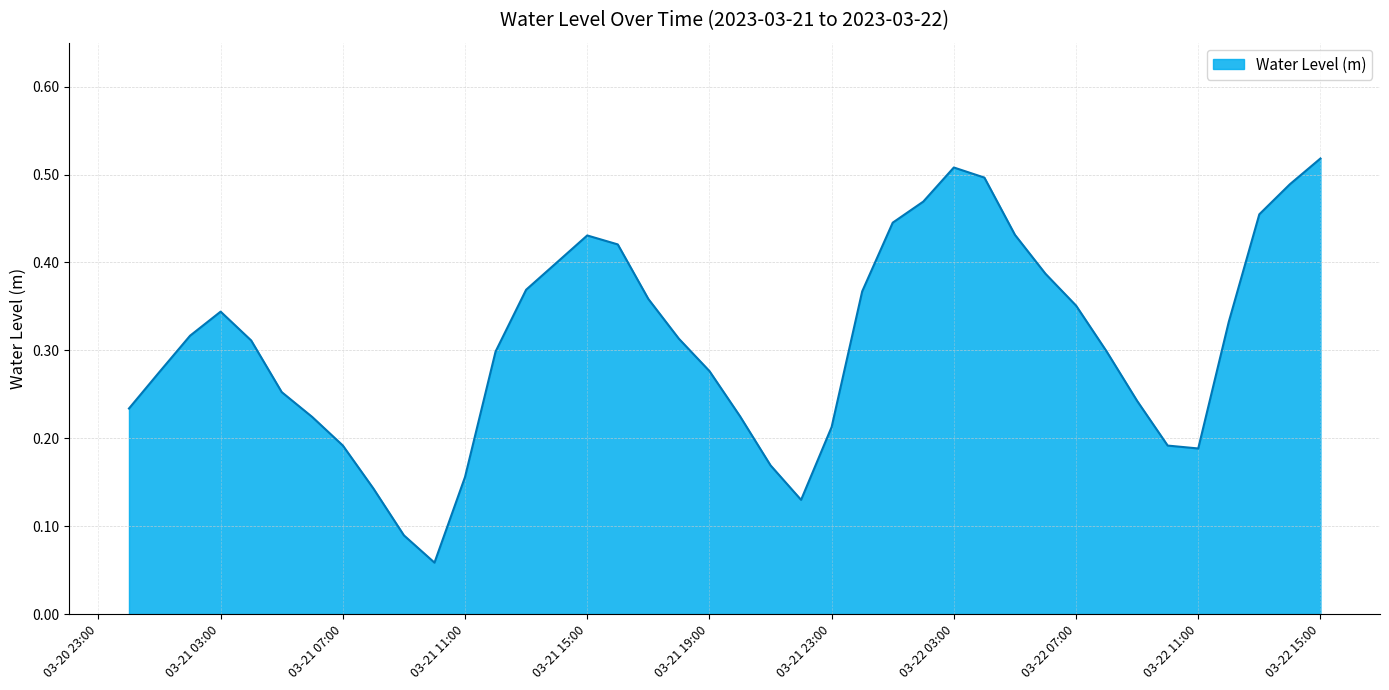

What is the label of the 12th point from the right?

2023-03-22 04:00